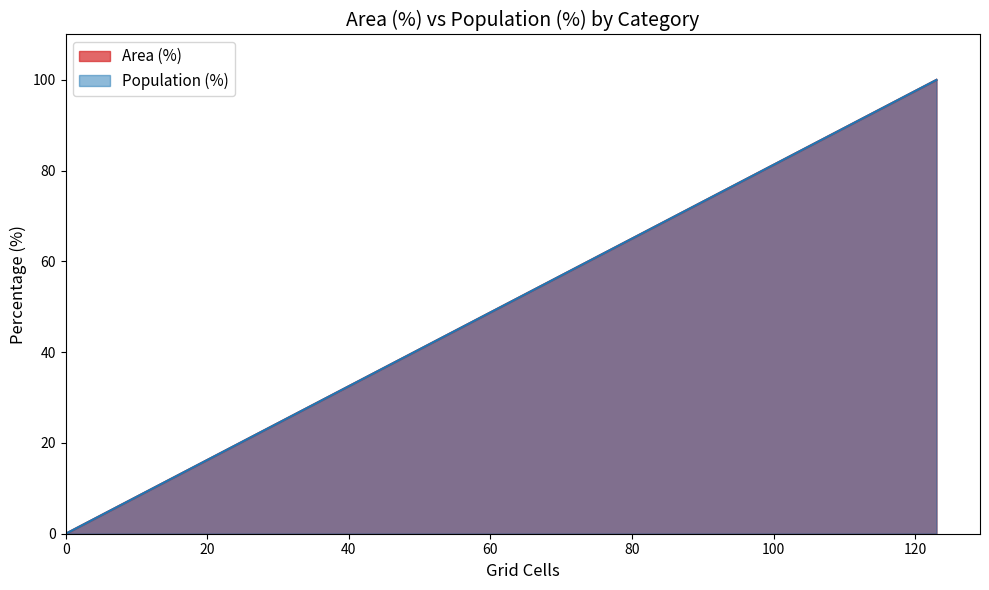

List the series in order of their peak value, highest first.

Area (%), Population (%)